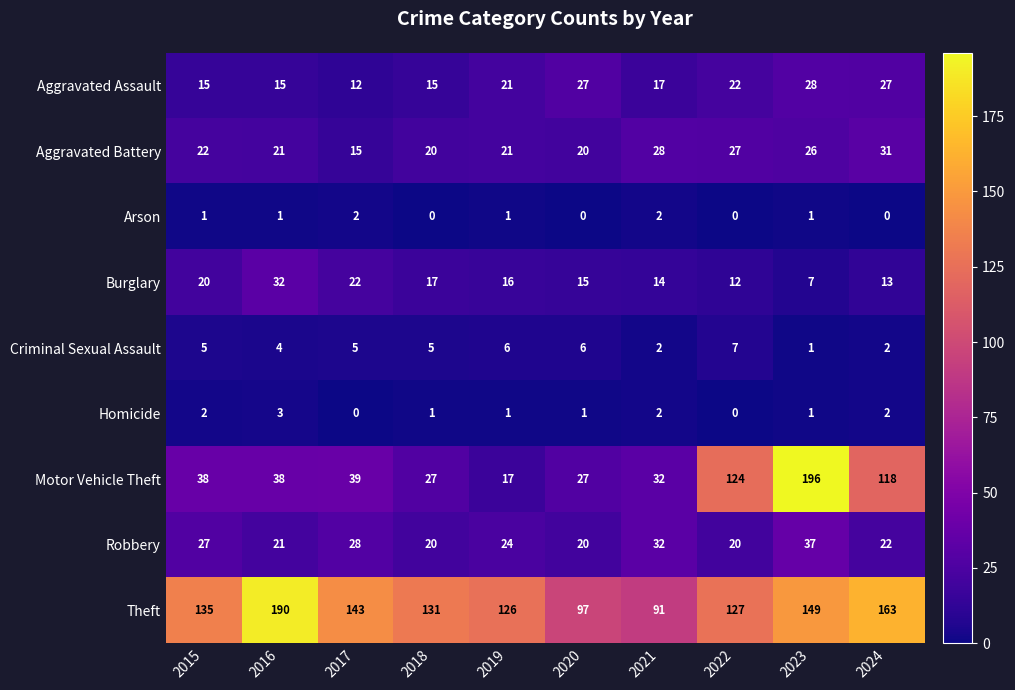

What is the total value across all series at 2020?

213